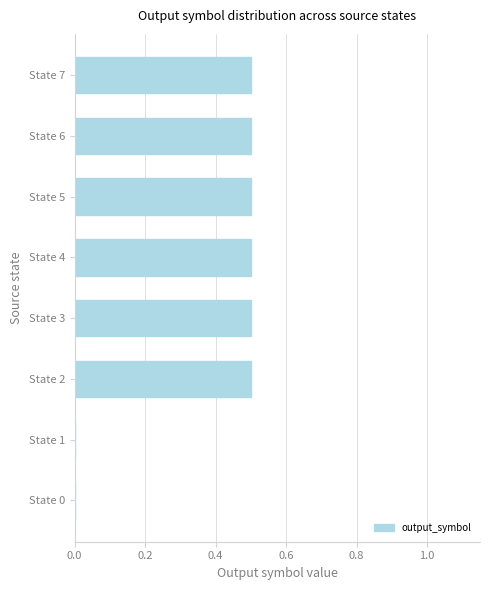

What is the change in value from State 1 to State 4?

+0.5